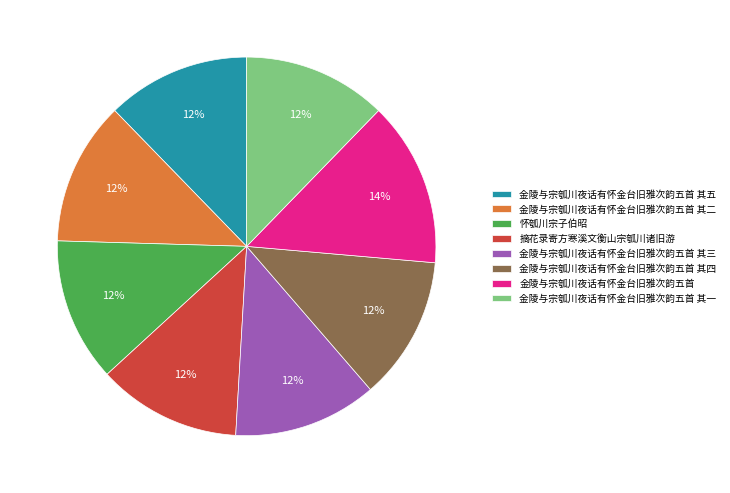

To the nearest percent, what percentage of the pie is 金陵与宗瓠川夜话有怀金台旧雅次韵五首 其三?

12%